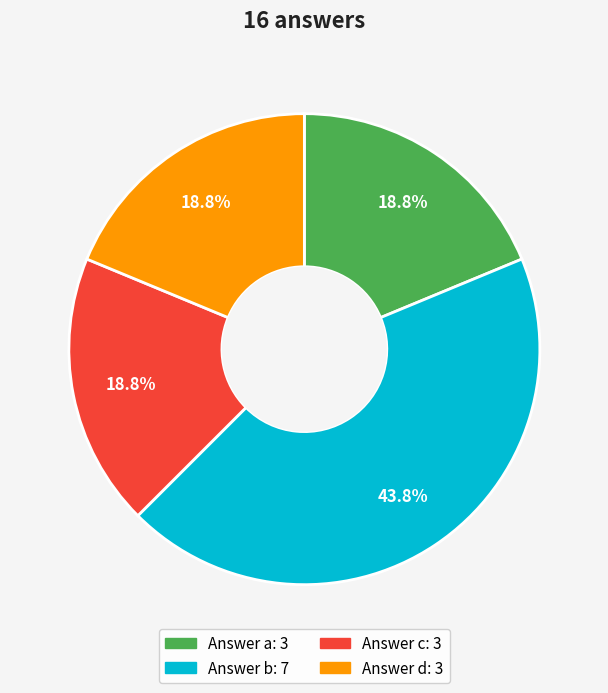

To the nearest percent, what is the average slice percentage?

25%